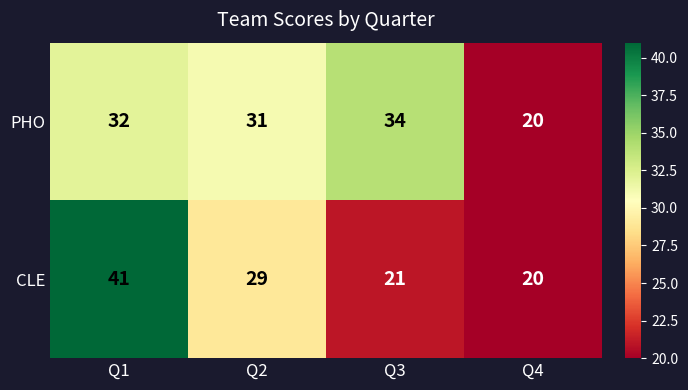

At which category is the sum across all series the highest?

Q1